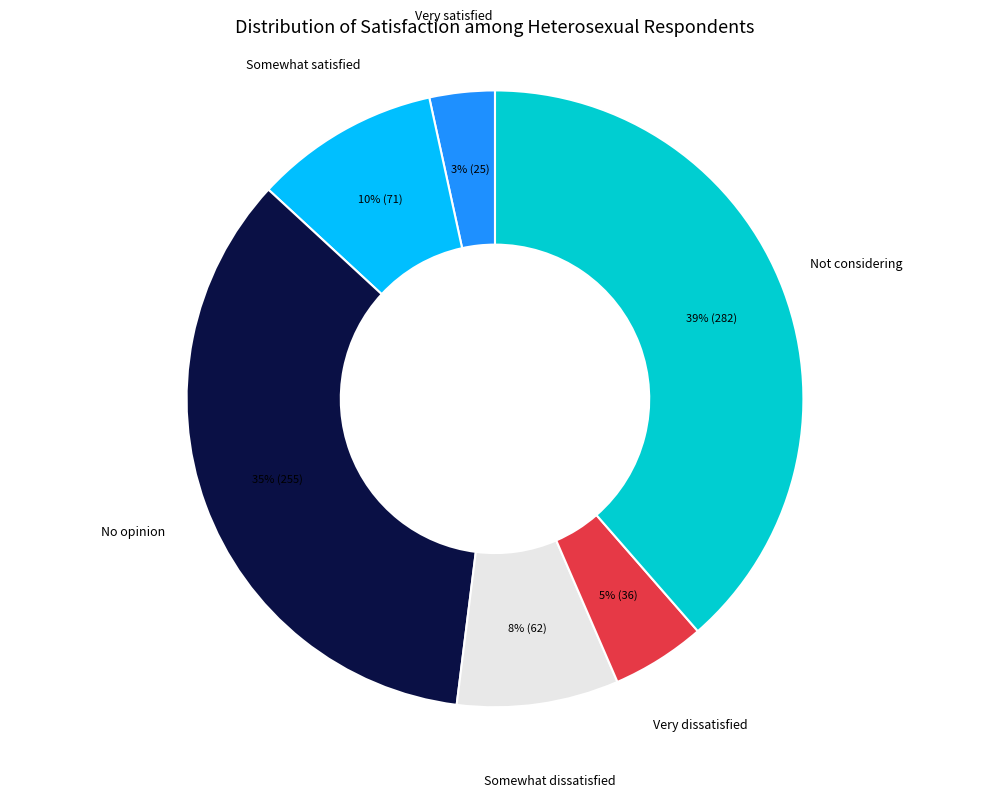

Between Somewhat satisfied and Very dissatisfied, which is larger?

Somewhat satisfied